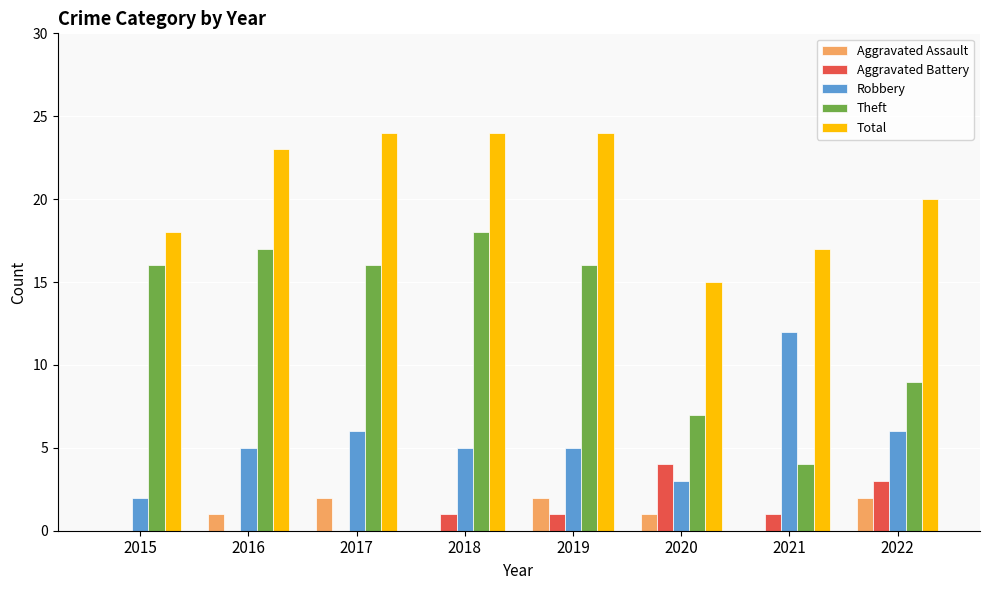

Reading left to right, what are all the values shown in this chart?

Aggravated Assault: 0	1	2	0	2	1	0	2
Aggravated Battery: 0	0	0	1	1	4	1	3
Robbery: 2	5	6	5	5	3	12	6
Theft: 16	17	16	18	16	7	4	9
Total: 18	23	24	24	24	15	17	20